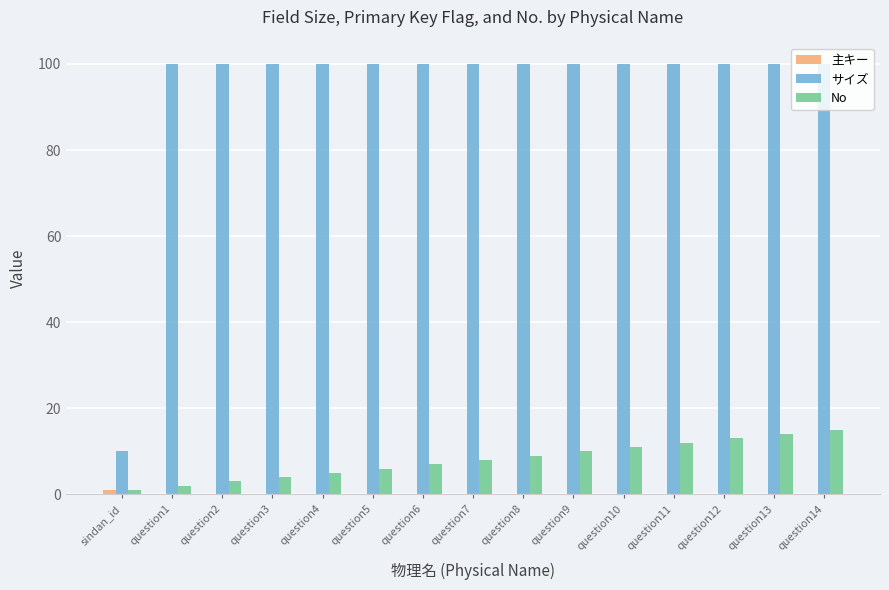

Which series has the largest total across all categories?

サイズ